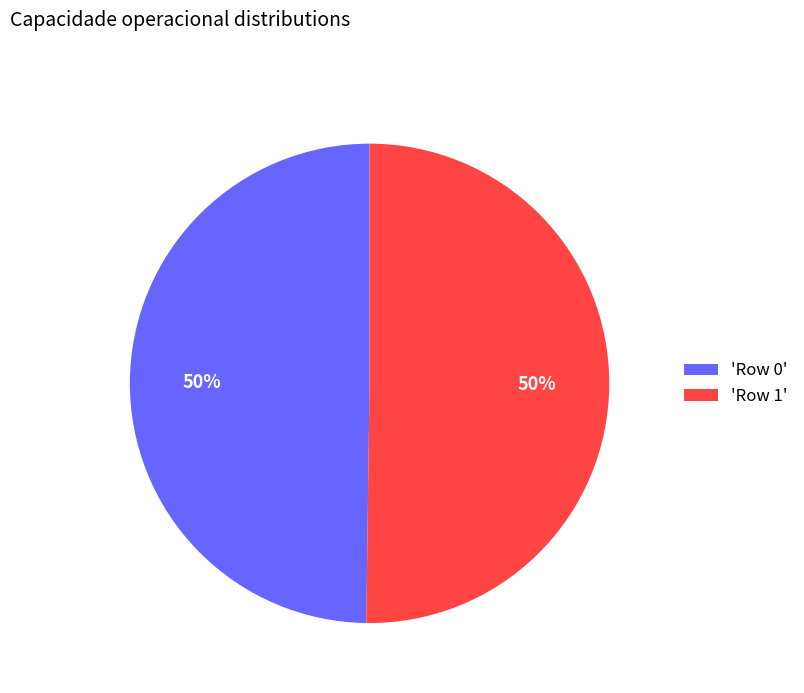

Do 'Row 0' and 'Row 1' together represent more than half of the pie?

Yes